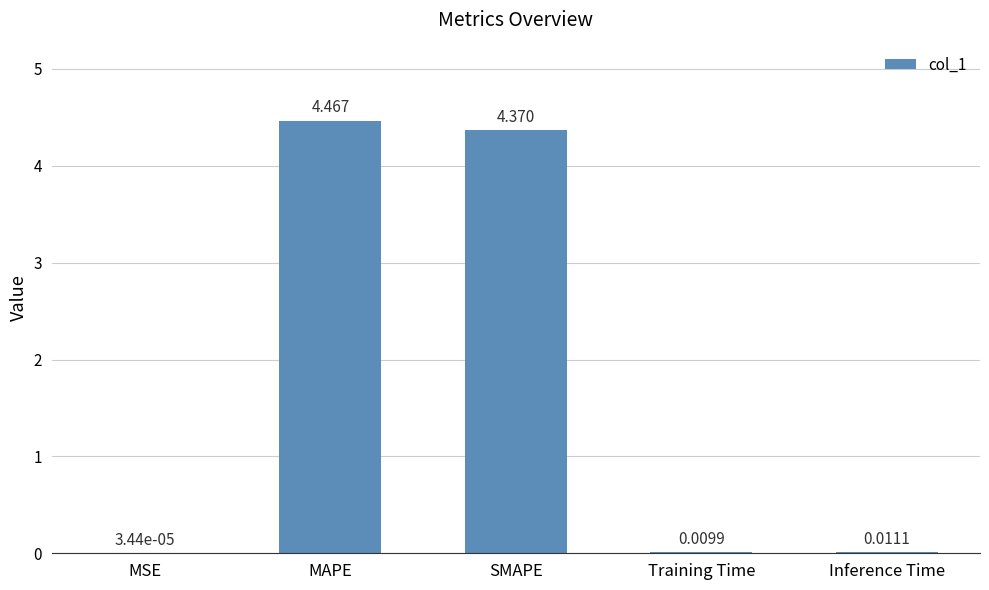

Which category has the highest value across all series?

MAPE